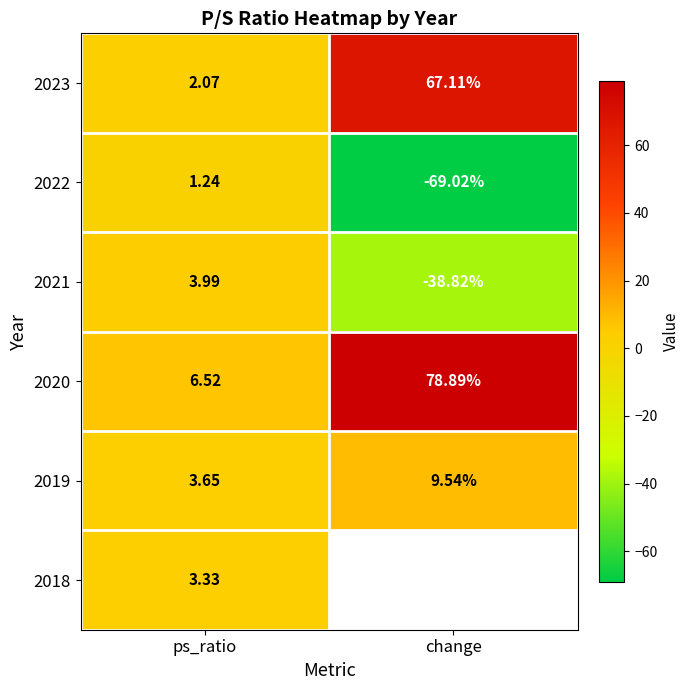

What is the spread (max minus min) of values at ps_ratio?

5.3